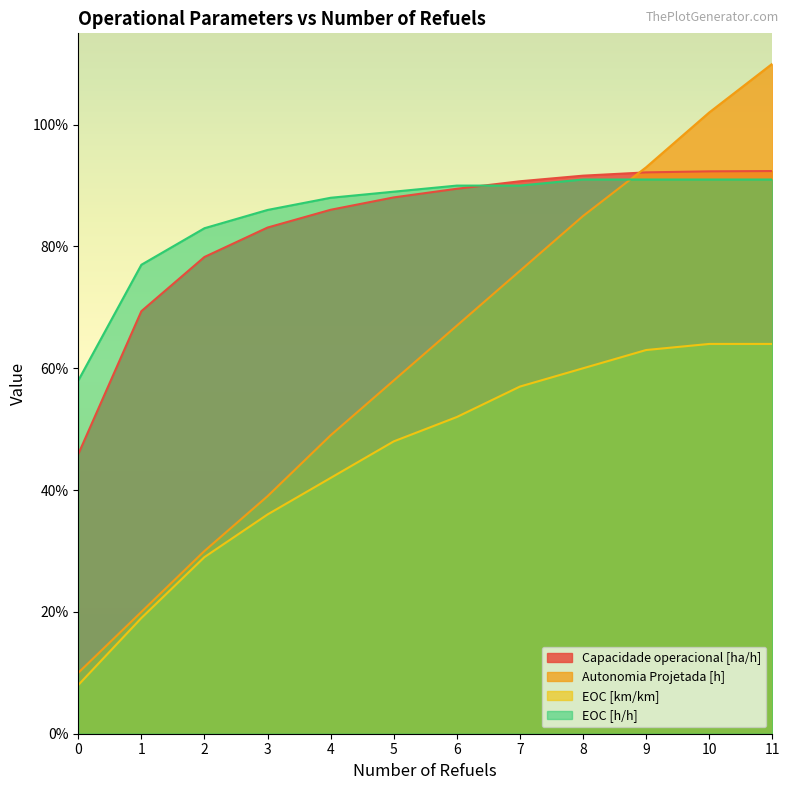

How many Capacidade operacional [ha/h] values are between 0 and 1?

12